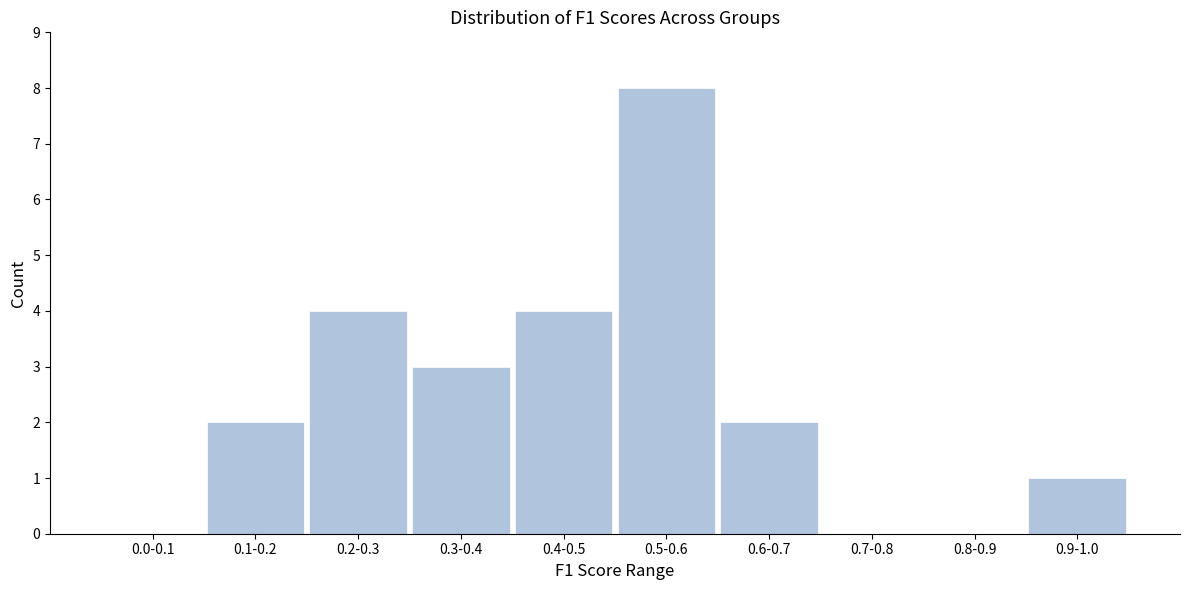

Reading left to right, list all the values displayed in this chart.

0.0-0.1=0	0.1-0.2=2	0.2-0.3=4	0.3-0.4=3	0.4-0.5=4	0.5-0.6=8	0.6-0.7=2	0.7-0.8=0	0.8-0.9=0	0.9-1.0=1